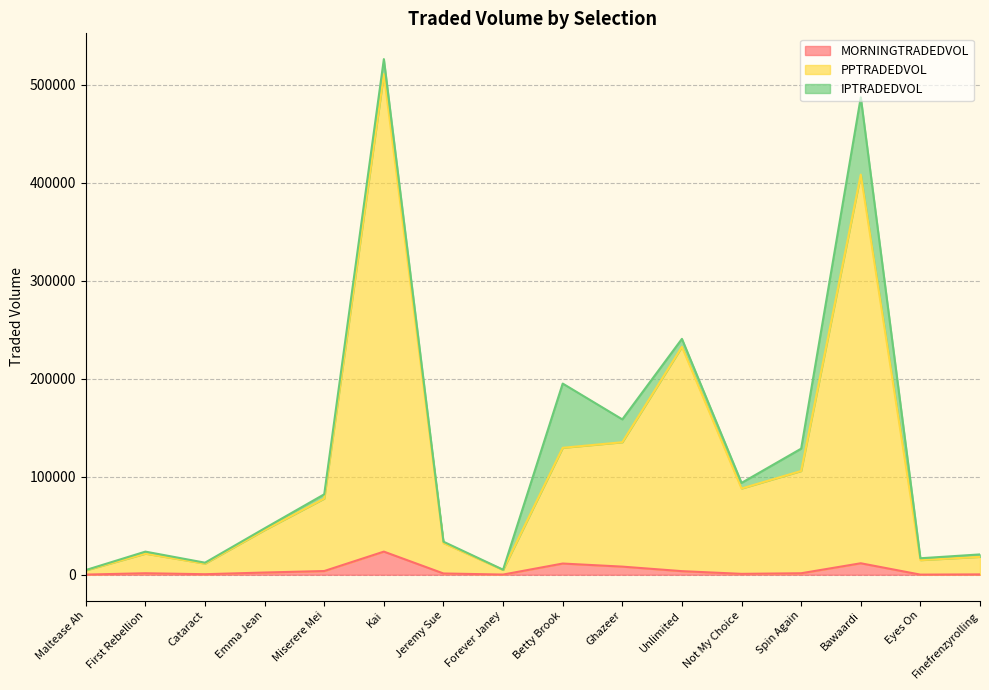

What is the value of the PPTRADEDVOL point at the 5th from the left?

77756.1